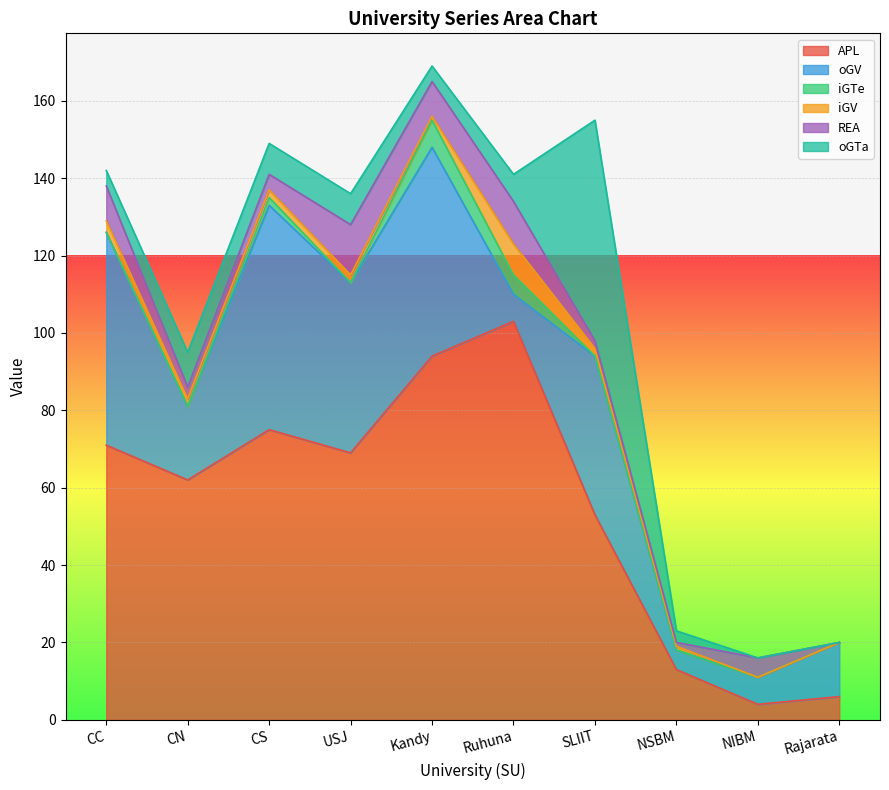

At how many categories does at least one series exceed 73?

3